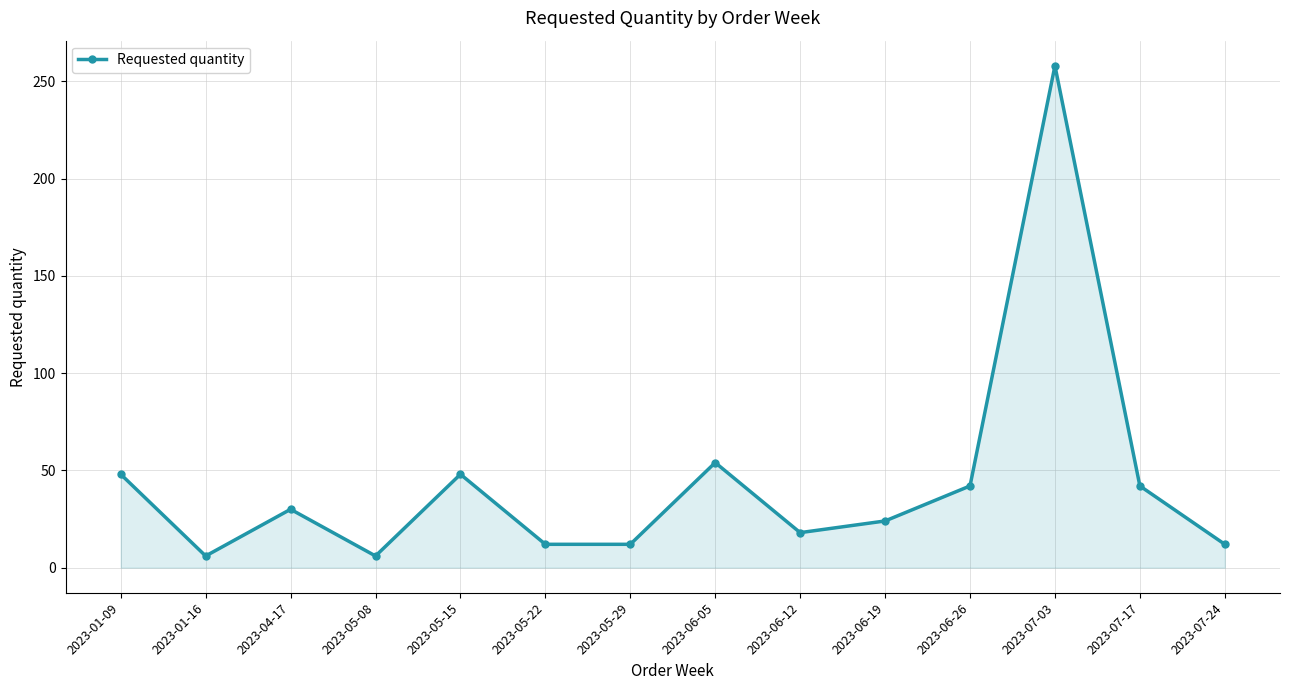

Between 2023-01-16 and 2023-06-26, which is larger?

2023-06-26